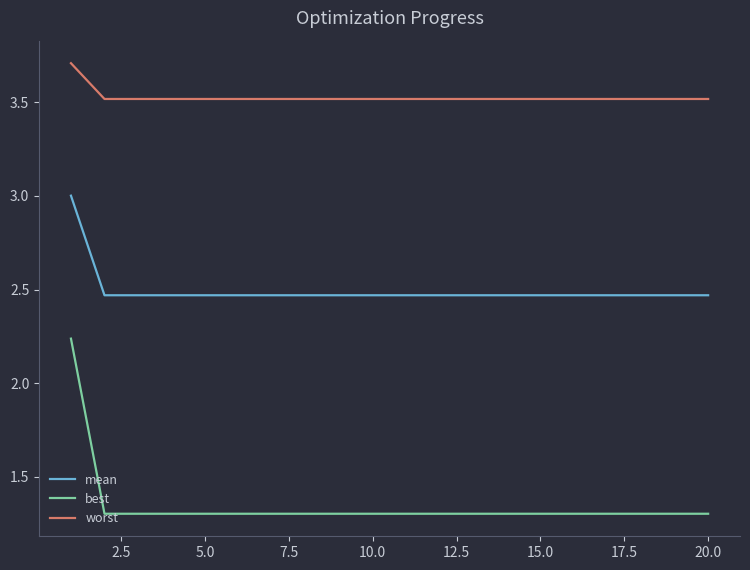

True or false: worst and best intersect in this chart.

False